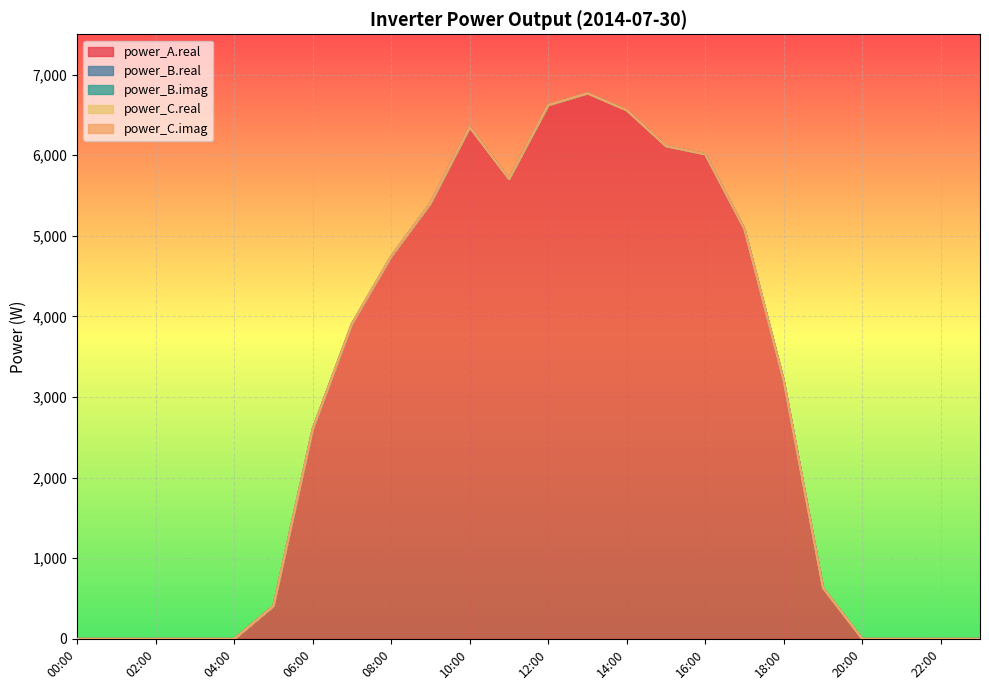

What is the difference between the maximum and minimum values in the power_A.real series?

6767.7